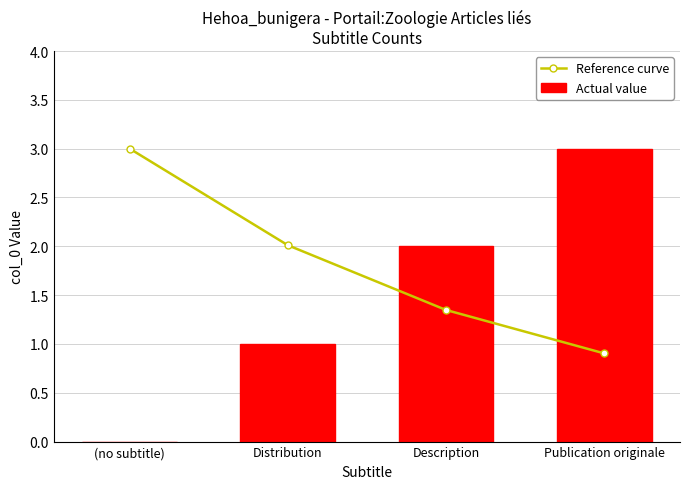

What are all the series names shown in the legend?

Reference curve, Actual value